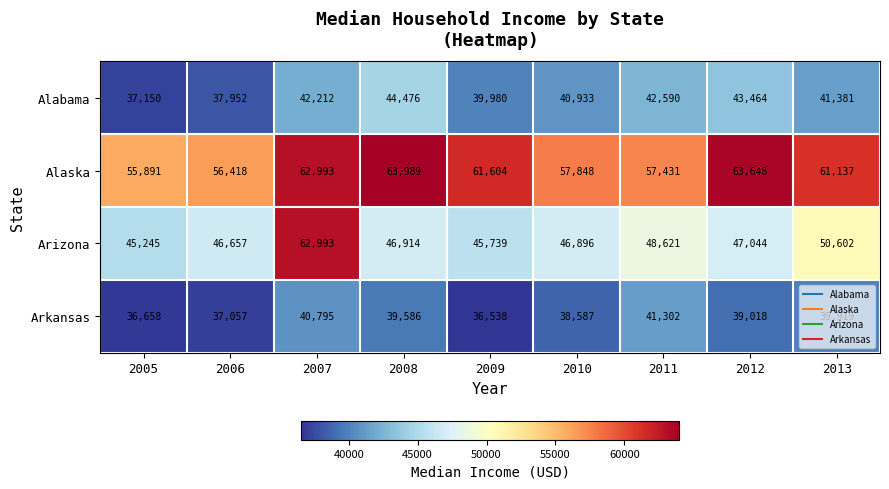

What is the total value across all series at 2012?

193174